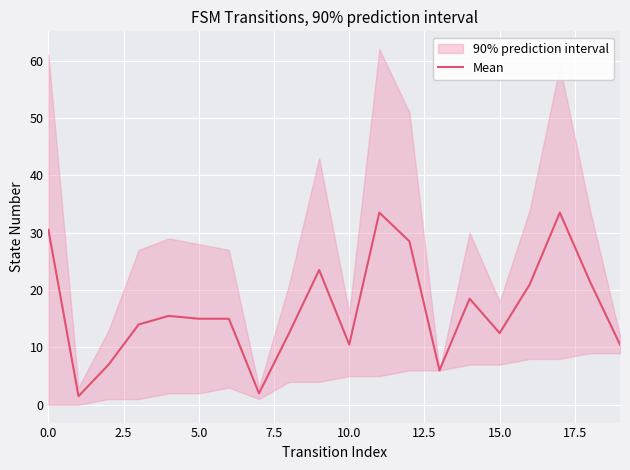

Is it true that the value at 15 is 12.5?

True